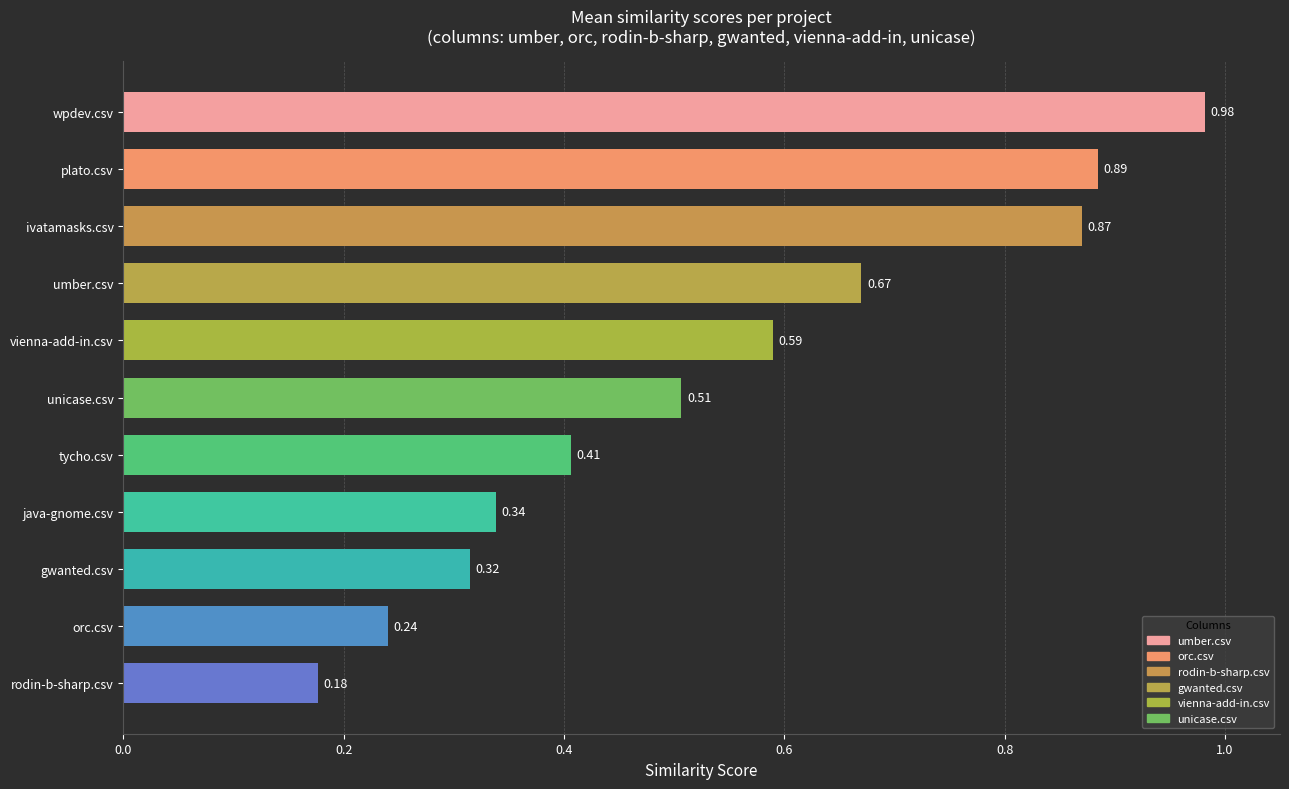

At which label is the value closest to 0?

rodin-b-sharp.csv